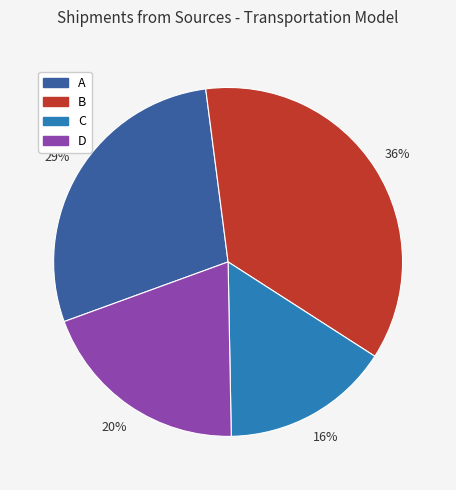

How many slices are in this pie chart?

4